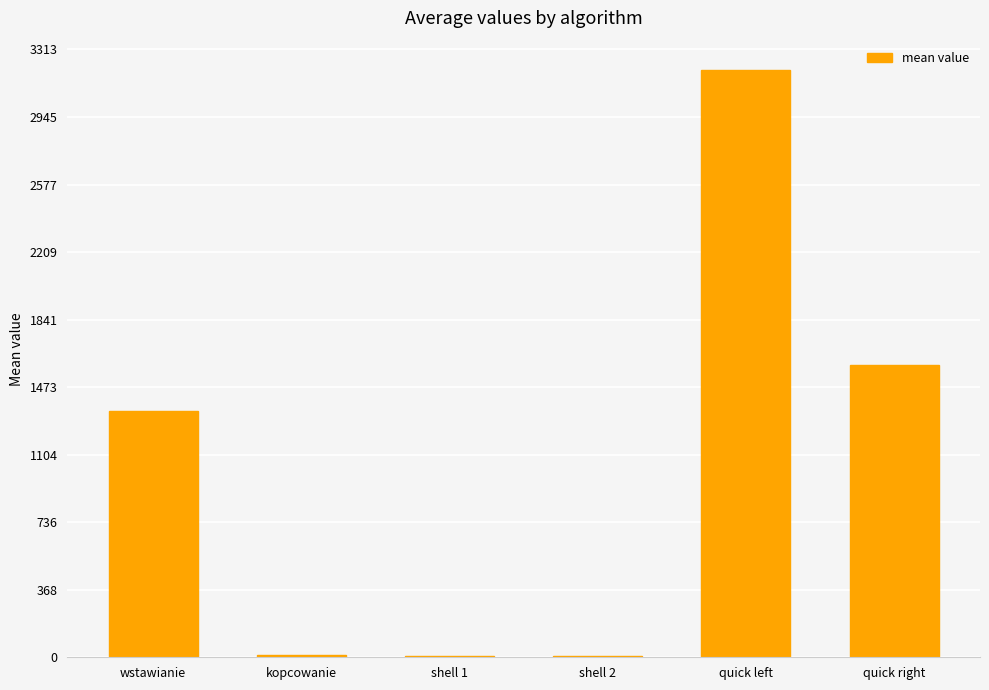

Which has a higher value, quick right or shell 2?

quick right